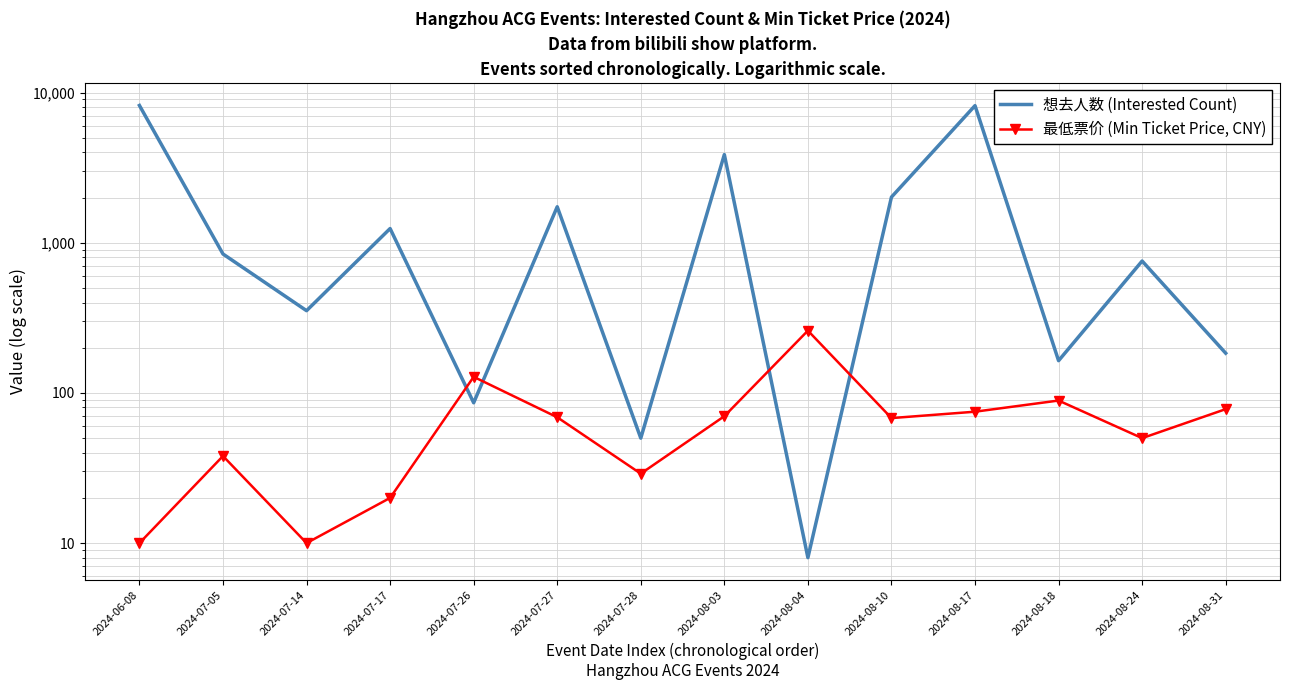

What position from the left is 2024-07-05?

2